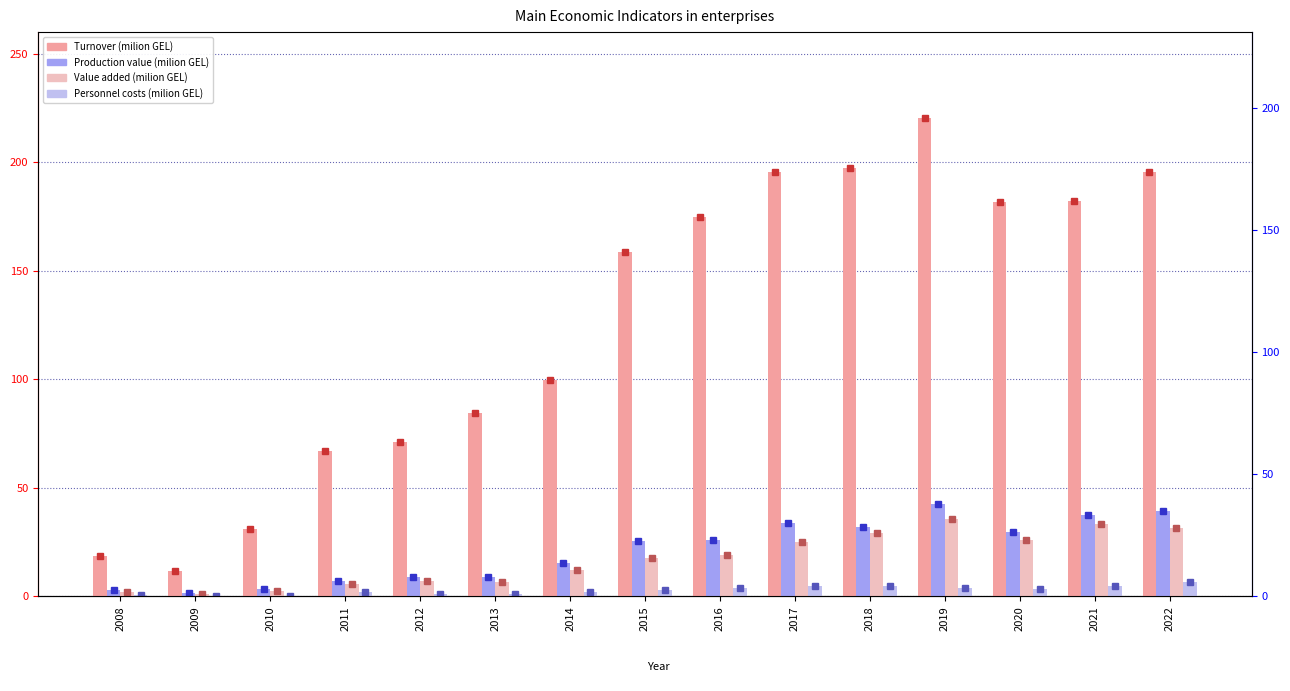

Rank the series at 2011 from lowest to highest value.

Personnel costs (milion GEL), Value added (milion GEL), Production value (milion GEL), Turnover (milion GEL)